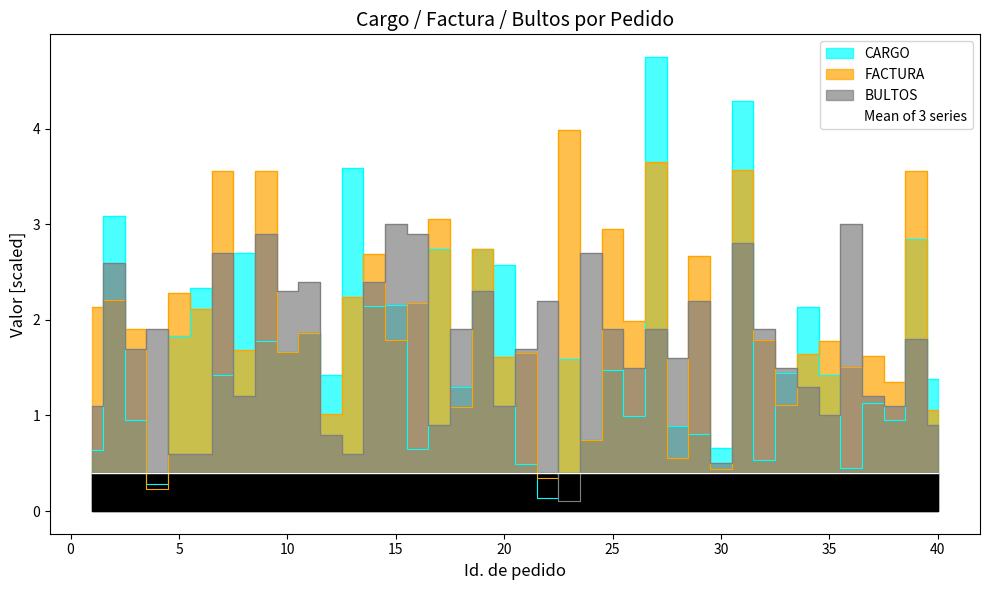

List the series in order of their peak value, lowest first.

BULTOS, FACTURA, CARGO